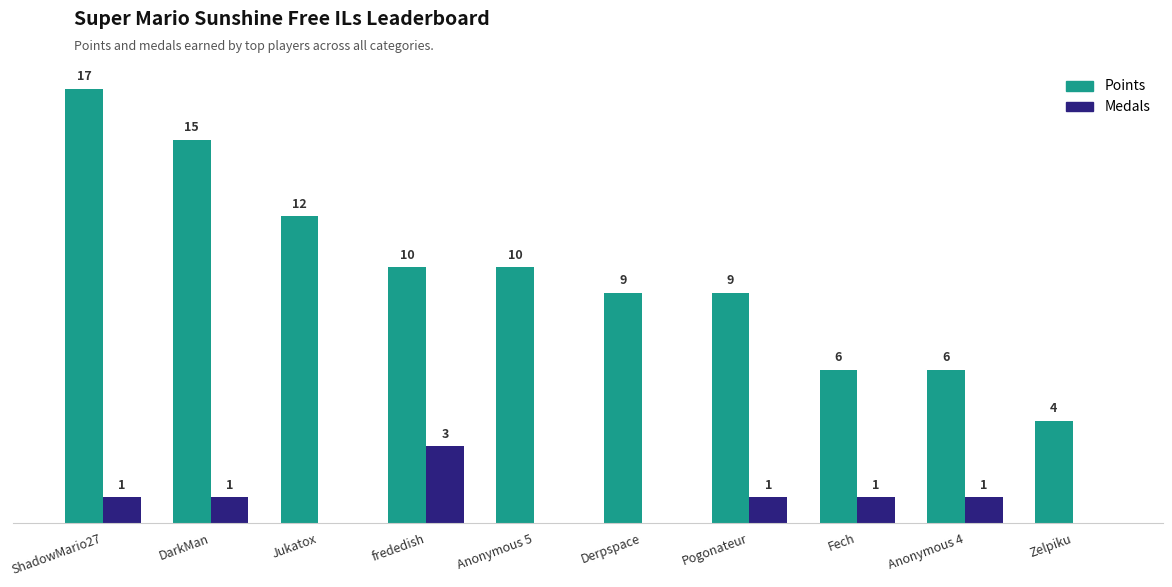

Where does the Points series first go above 10?

ShadowMario27